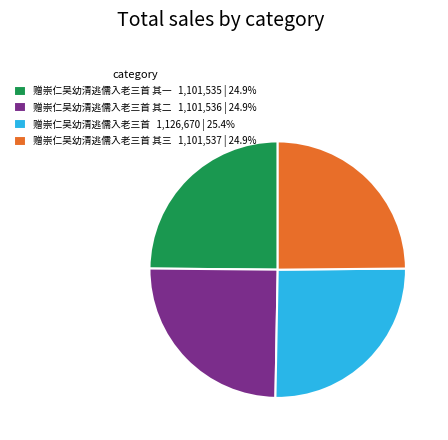

Is there a majority slice in this chart?

No